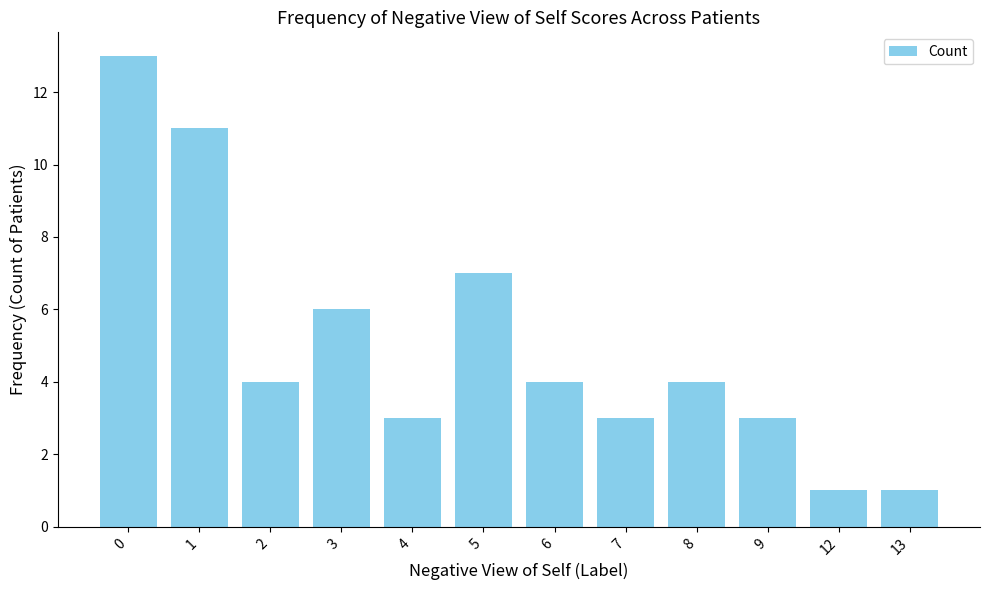

Does the chart contain stacked bars?

No